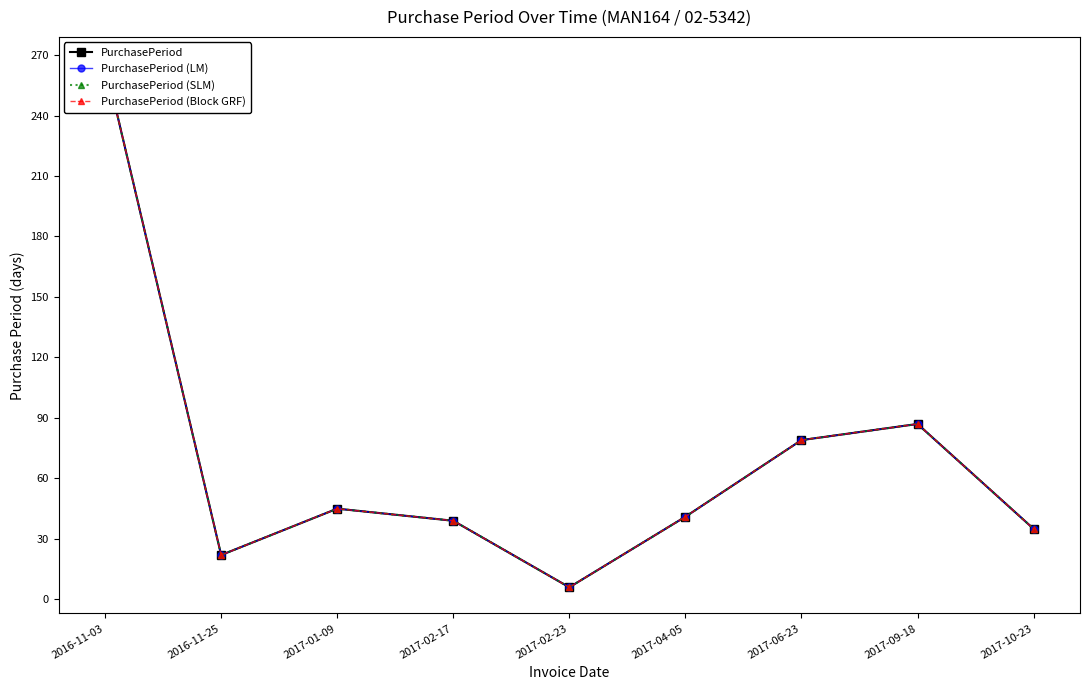

Reading left to right, list all the values displayed in this chart.

PurchasePeriod: 2016-11-03=266	2016-11-25=22	2017-01-09=45	2017-02-17=39	2017-02-23=6	2017-04-05=41	2017-06-23=79	2017-09-18=87	2017-10-23=35
PurchasePeriod (LM): 2016-11-03=266	2016-11-25=22	2017-01-09=45	2017-02-17=39	2017-02-23=6	2017-04-05=41	2017-06-23=79	2017-09-18=87	2017-10-23=35
PurchasePeriod (SLM): 2016-11-03=266	2016-11-25=22	2017-01-09=45	2017-02-17=39	2017-02-23=6	2017-04-05=41	2017-06-23=79	2017-09-18=87	2017-10-23=35
PurchasePeriod (Block GRF): 2016-11-03=266	2016-11-25=22	2017-01-09=45	2017-02-17=39	2017-02-23=6	2017-04-05=41	2017-06-23=79	2017-09-18=87	2017-10-23=35